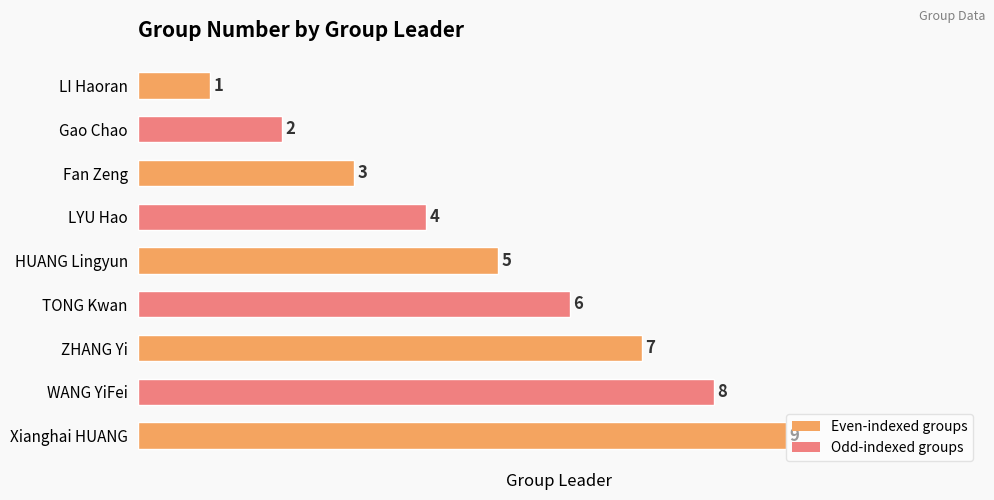

List the labels in order of value, largest first.

Xianghai HUANG, WANG YiFei, ZHANG Yi, TONG Kwan, HUANG Lingyun, LYU Hao, Fan Zeng, Gao Chao, LI Haoran